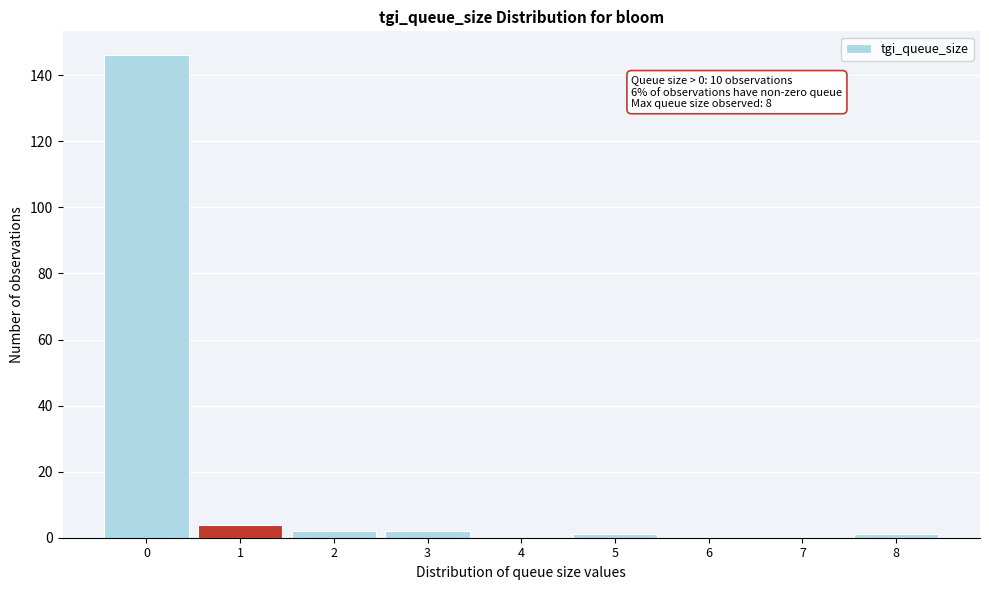

Reading left to right, extract all data points from this chart.

0=146	1=4	2=2	3=2	4=0	5=1	6=0	7=0	8=1